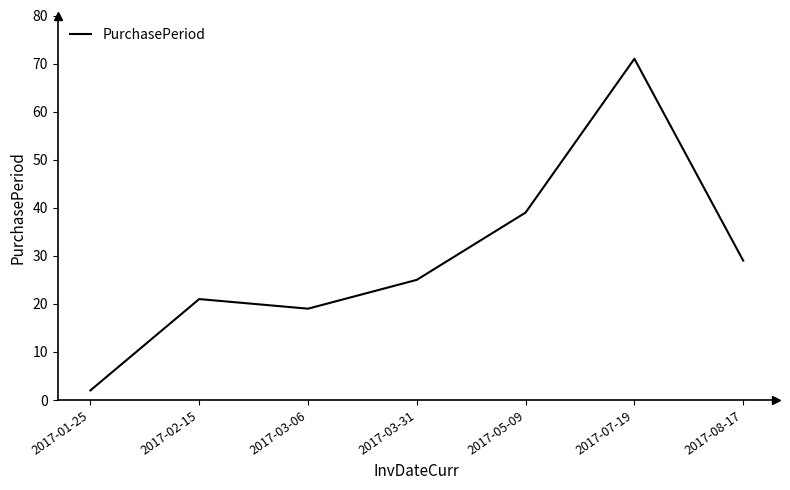

What position from the left is 2017-03-06?

3